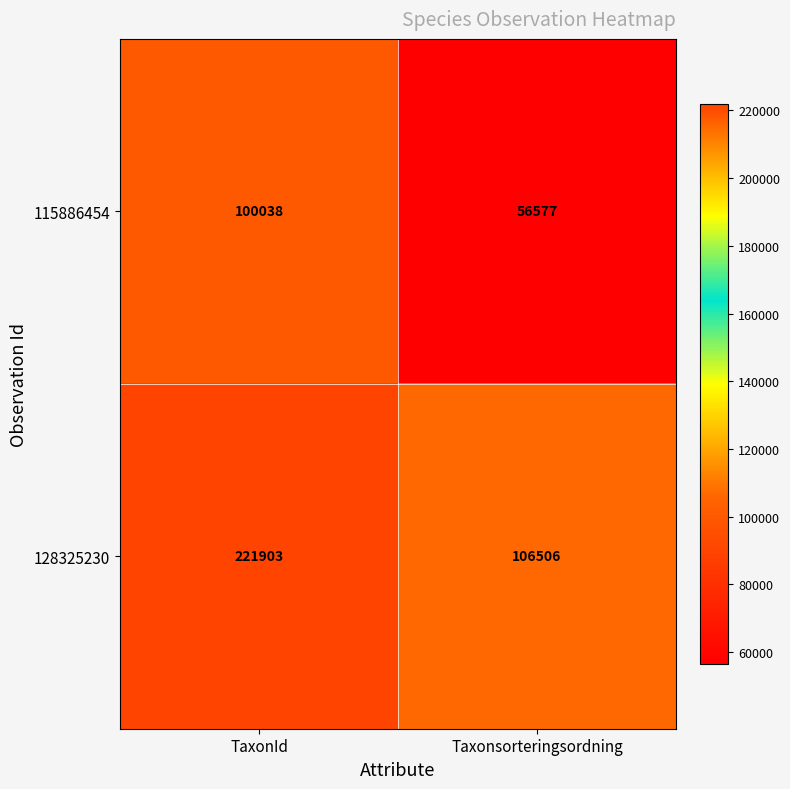

Reading left to right, transcribe all the data shown in this chart.

115886454: TaxonId=100038	Taxonsorteringsordning=56577
128325230: TaxonId=221903	Taxonsorteringsordning=106506